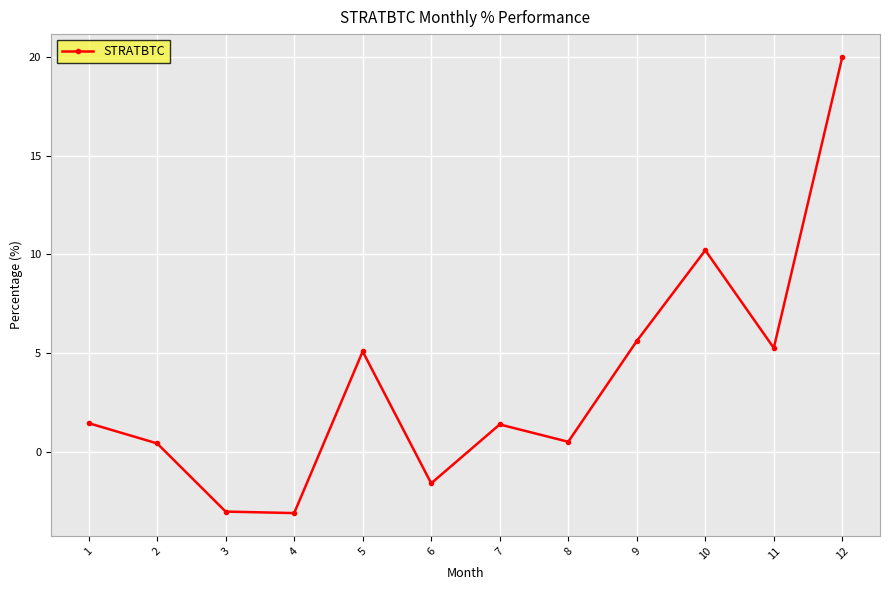

Which has a higher value, 6 or 8?

8